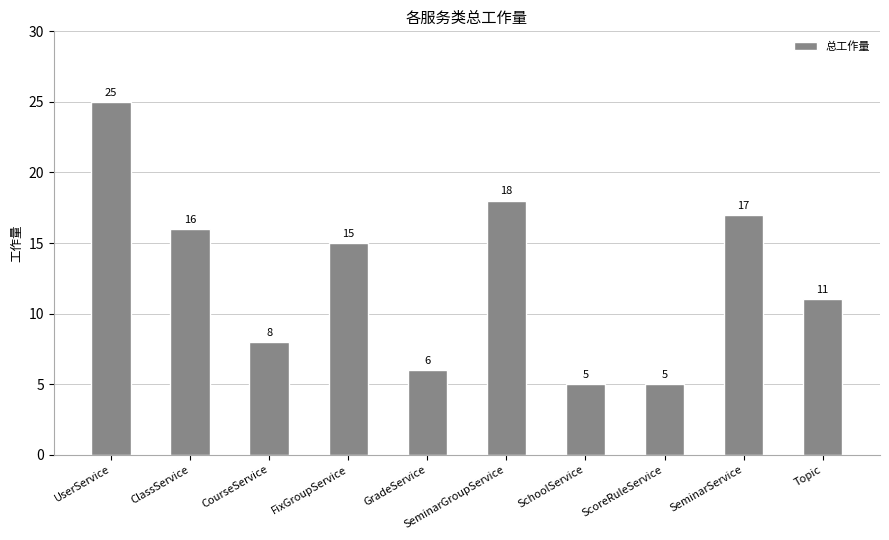

What is the difference between the second highest and second lowest values?

13